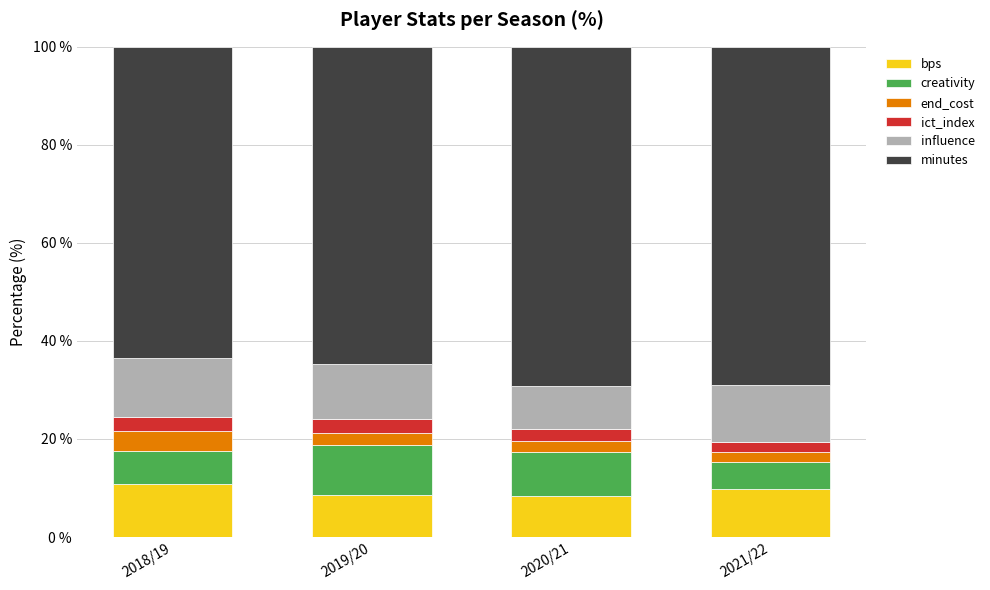

What is the total value across all series at 2021/22?

100.0